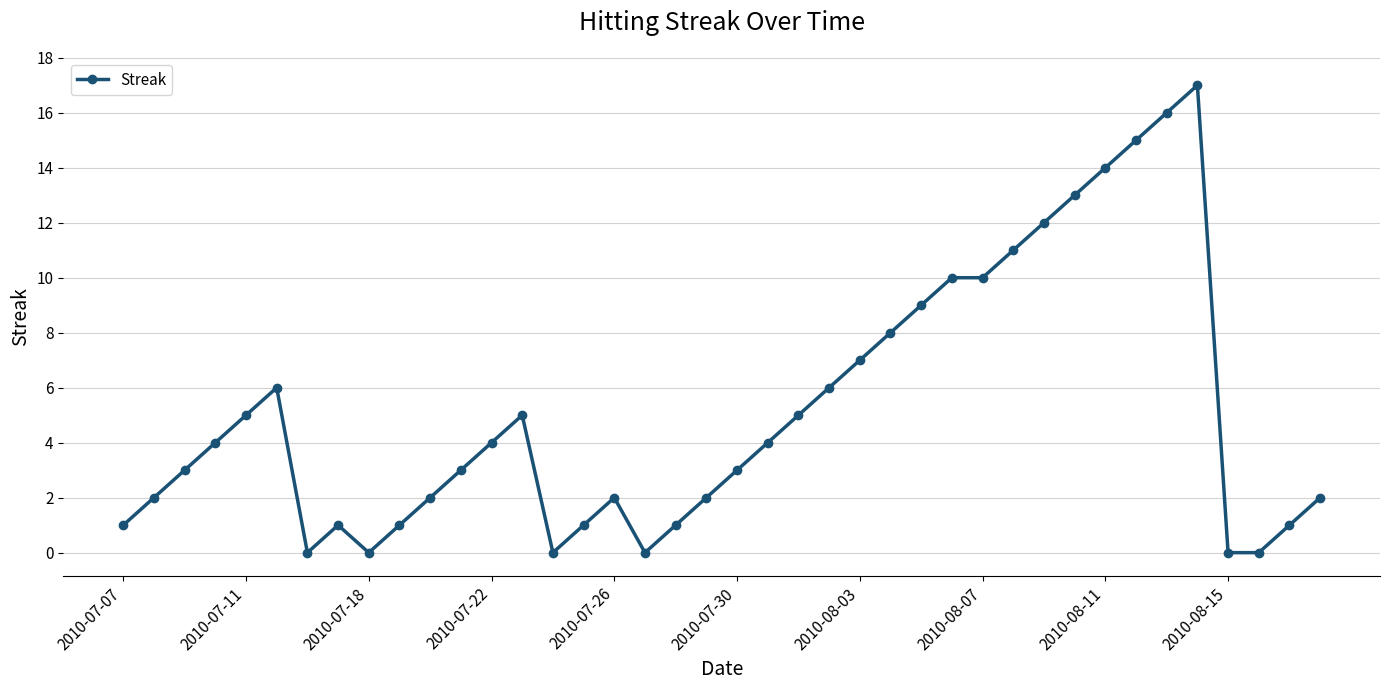

What is the value of the 11th point from the left?

2